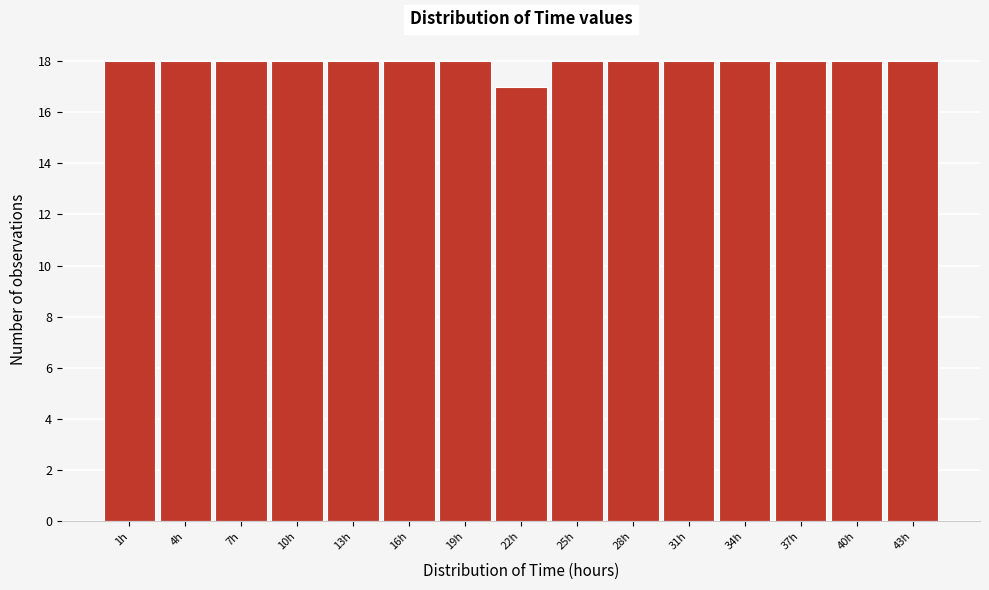

Reading right to left, what are all the values shown in this chart?

43h=18	40h=18	37h=18	34h=18	31h=18	28h=18	25h=18	22h=17	19h=18	16h=18	13h=18	10h=18	7h=18	4h=18	1h=18